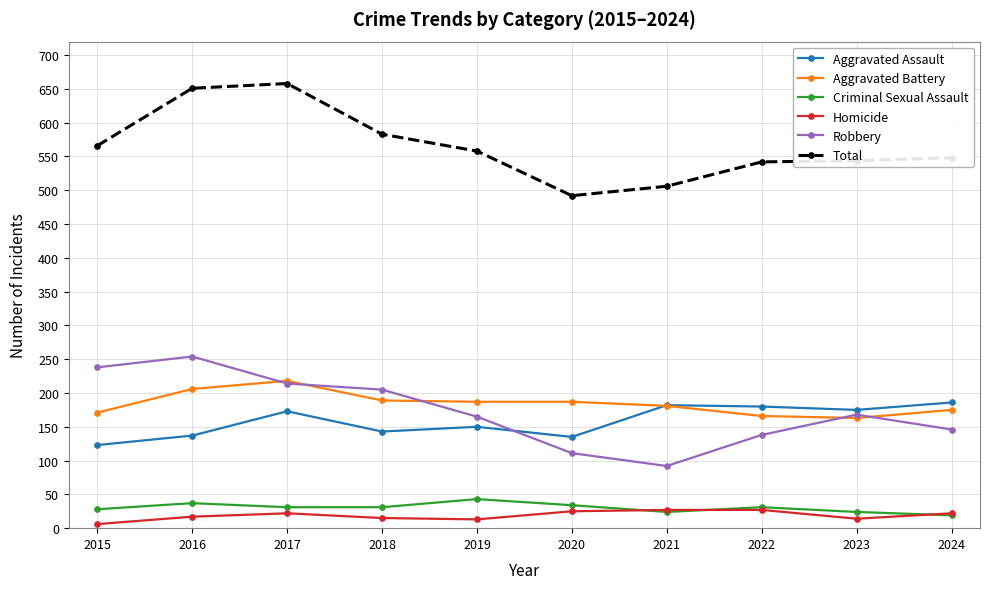

Is the value of Criminal Sexual Assault at 2019 greater than the value of Aggravated Battery at 2017?

No